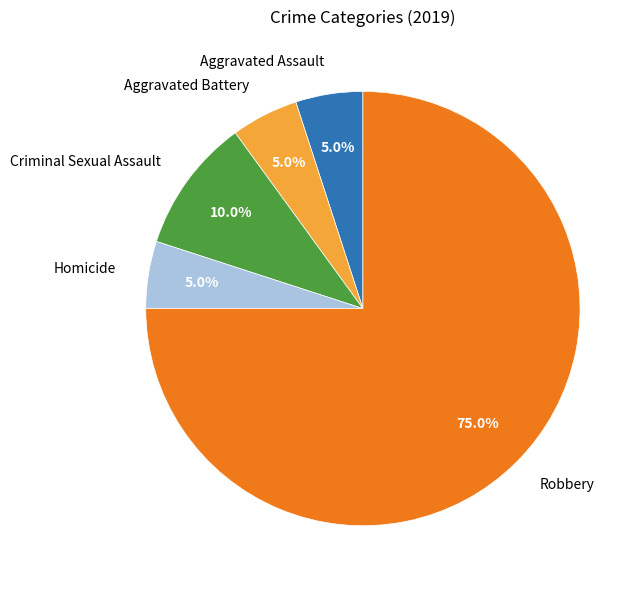

Which has a higher value, Robbery or Criminal Sexual Assault?

Robbery